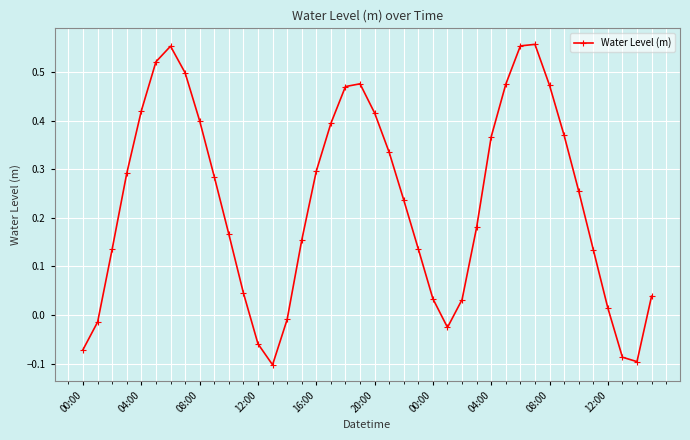

True or false: the data has more than 0 interior local peaks.

True